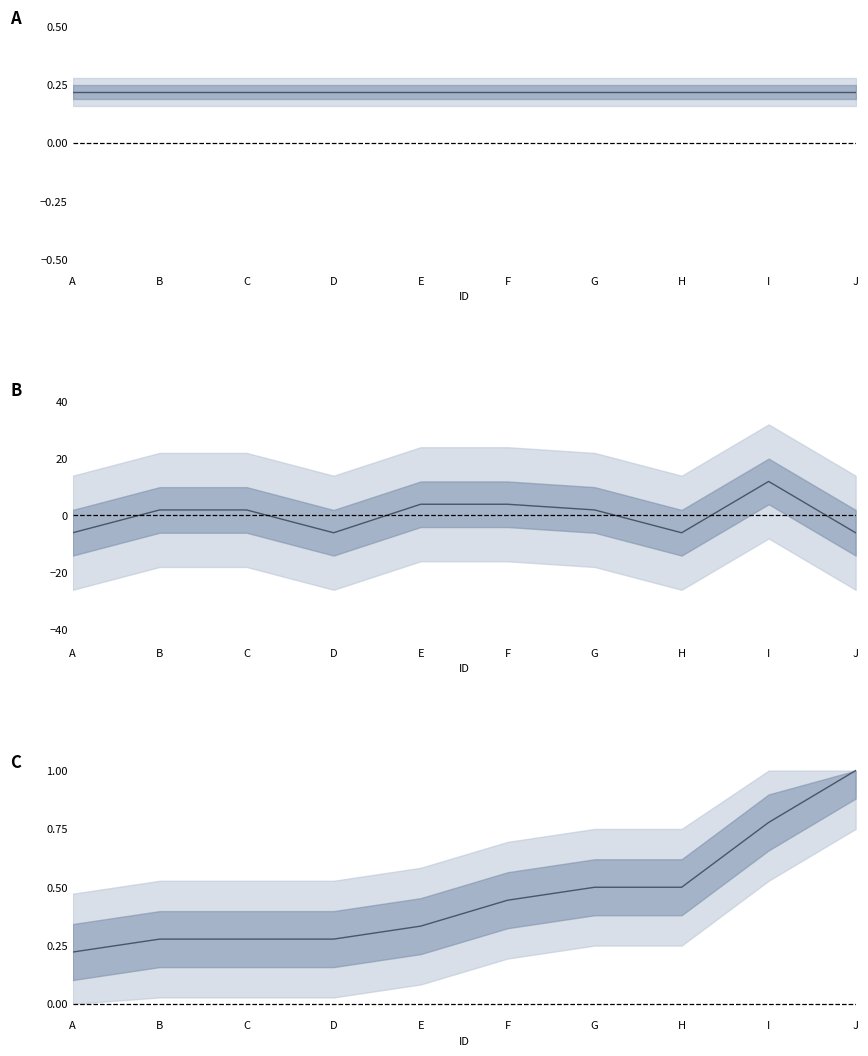

The Mean C series shows 0.5 at H. True or false?

True